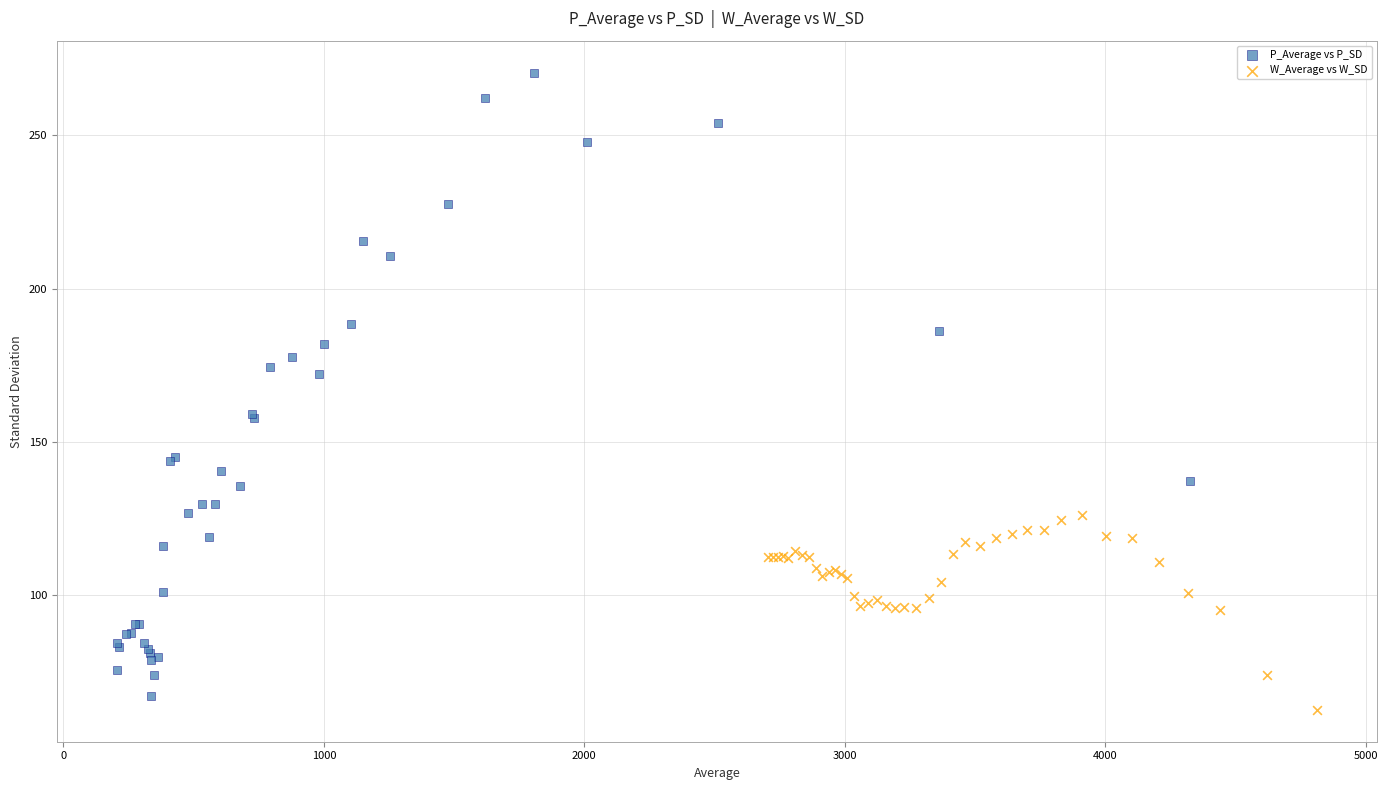

Which series has the widest spread of Y values?

P_Average vs P_SD